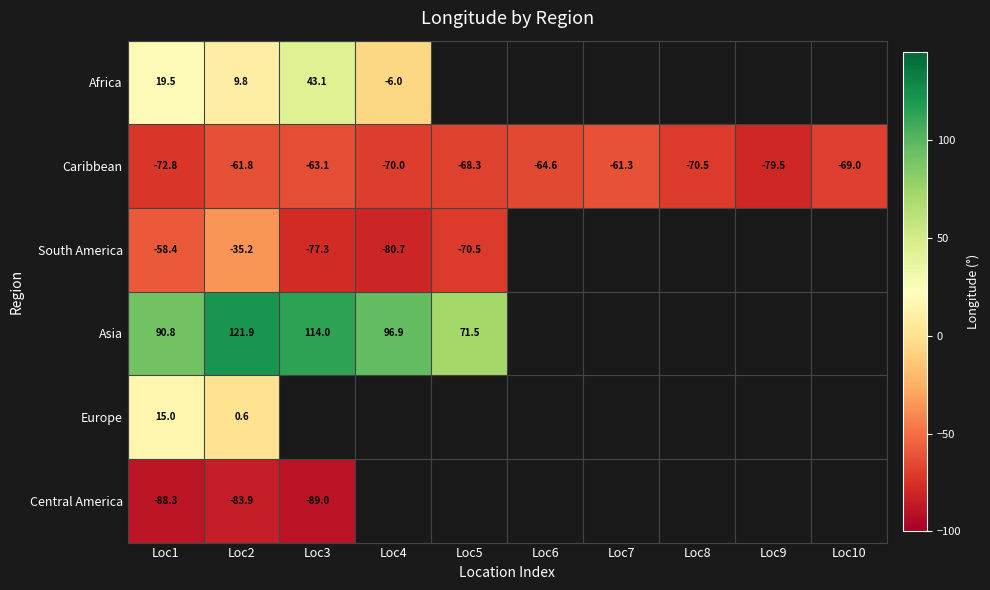

At which label does Caribbean reach its peak?

Loc7